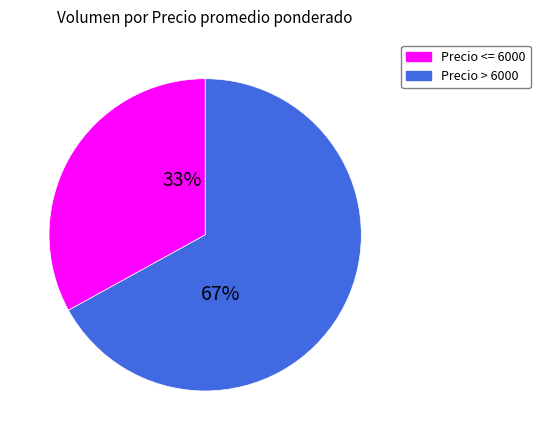

Which has a higher value, Precio > 6000 or Precio <= 6000?

Precio <= 6000